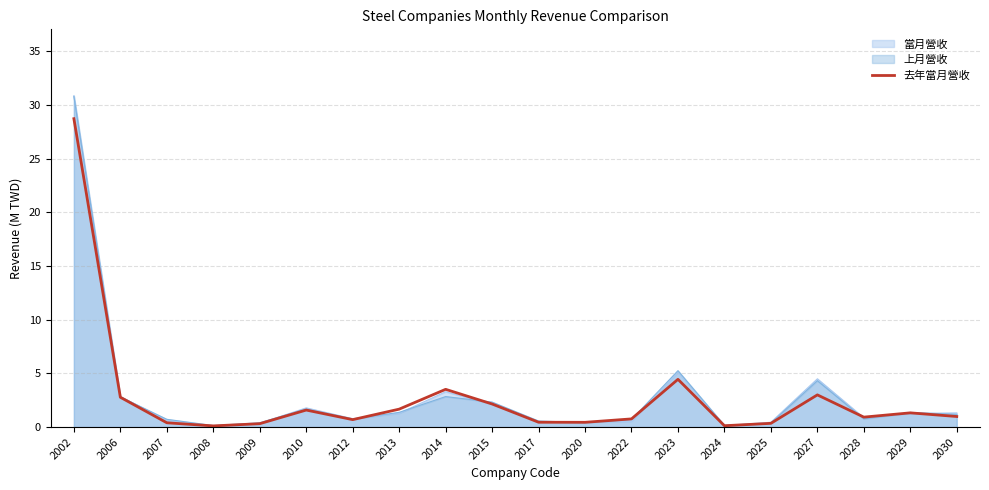

Between 2027 and 2017, which is larger?

2027